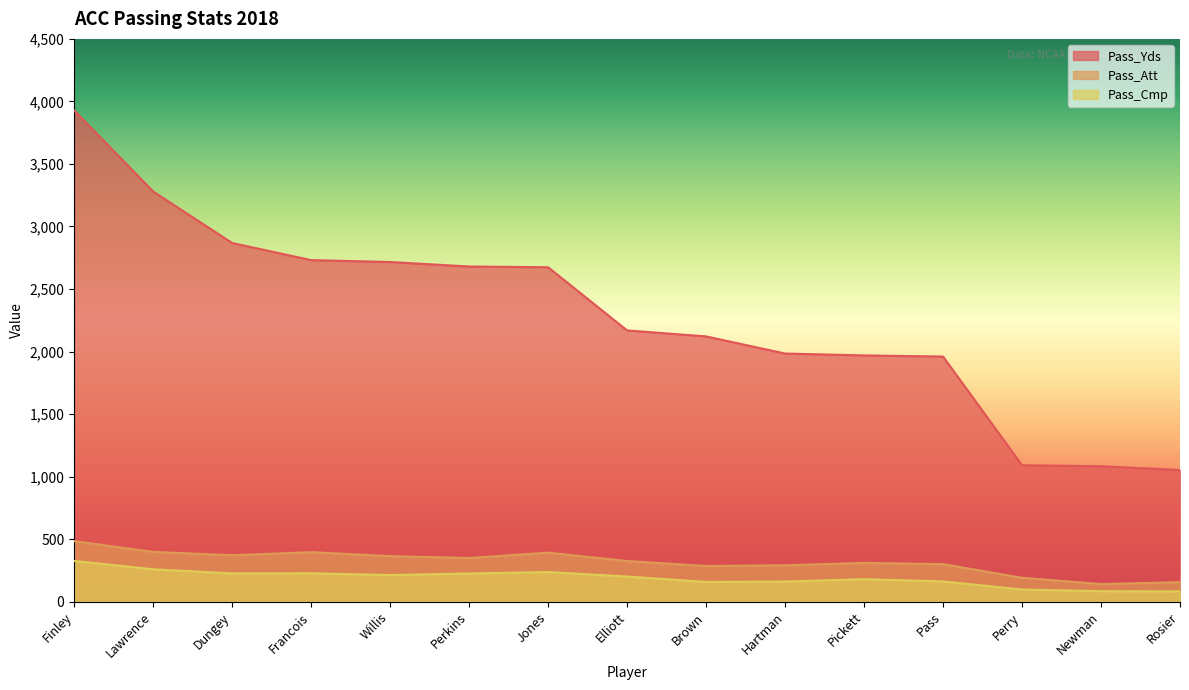

How many values in the Pass_Att series exceed 325?

7